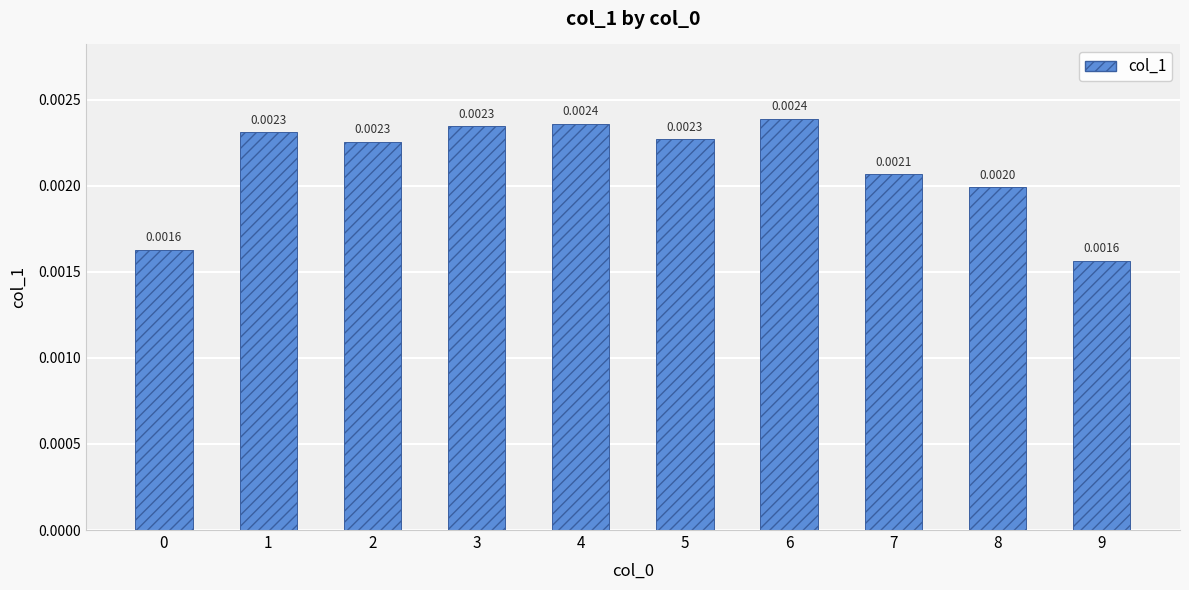

Count the number of categories in the chart.

10